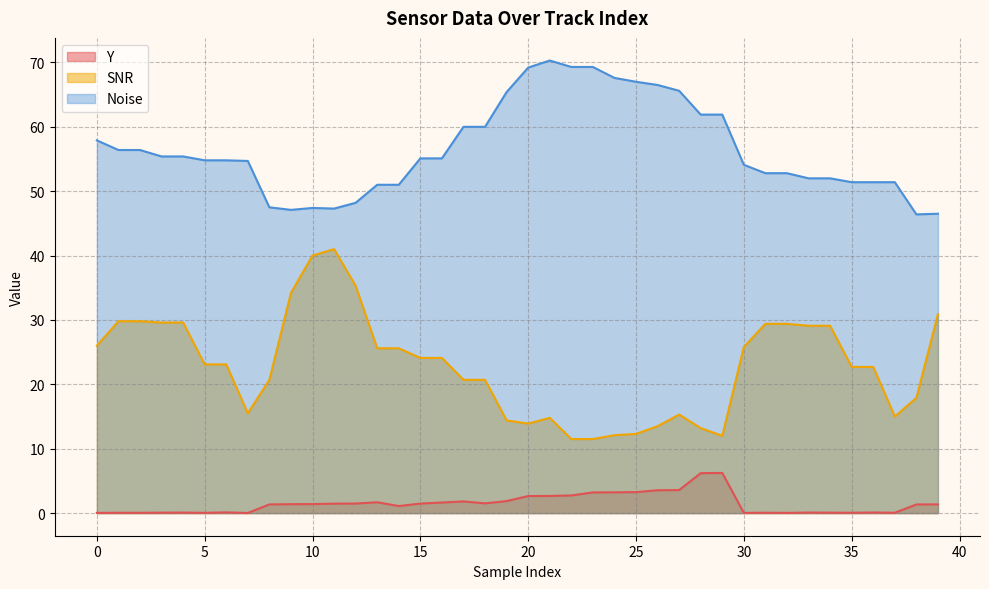

What is the difference between the second highest and minimum values in the SNR series?

28.5